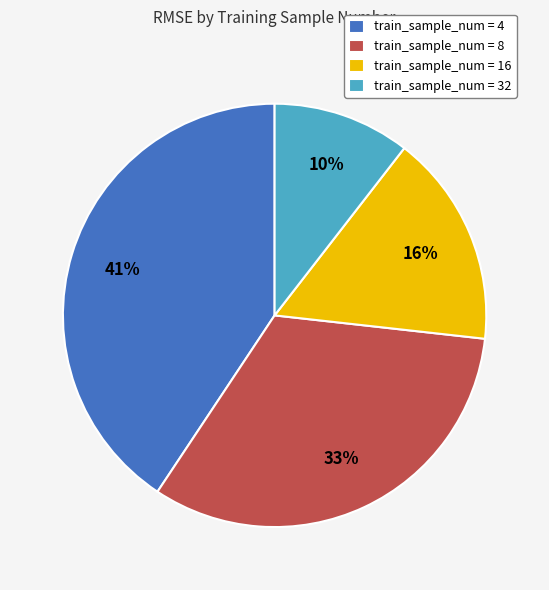

To the nearest percent, what is the combined percentage of train_sample_num = 4 and train_sample_num = 32?

51%